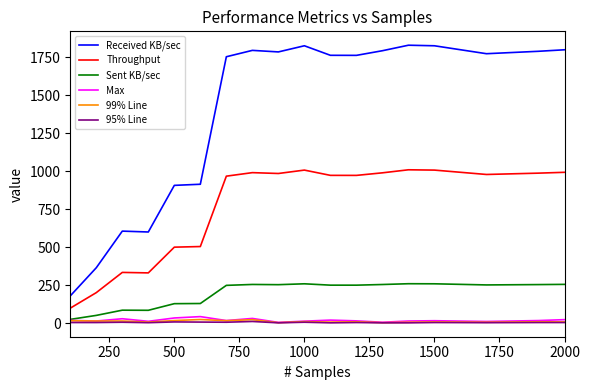

In Sent KB/sec, how many points are lower than both neighbors (excluding endpoints)?

3